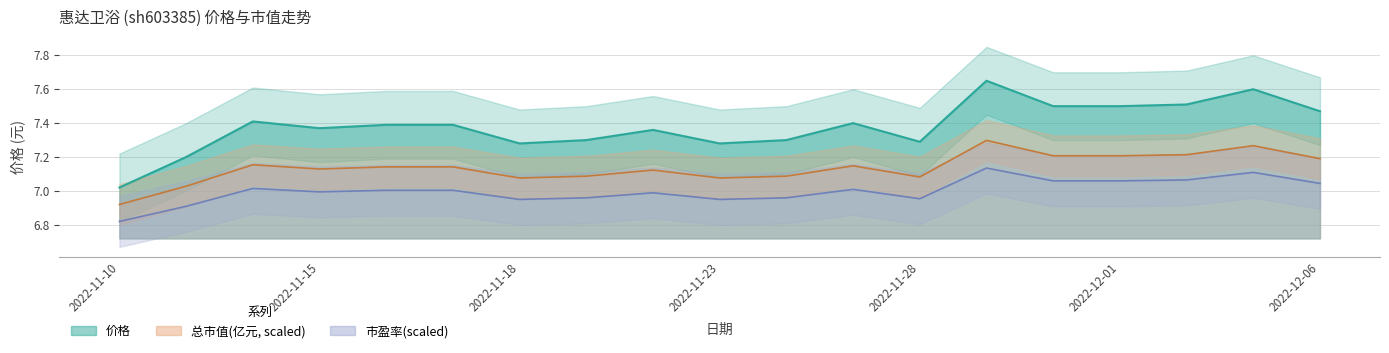

Where is the first local maximum for 价格?

2022-11-14